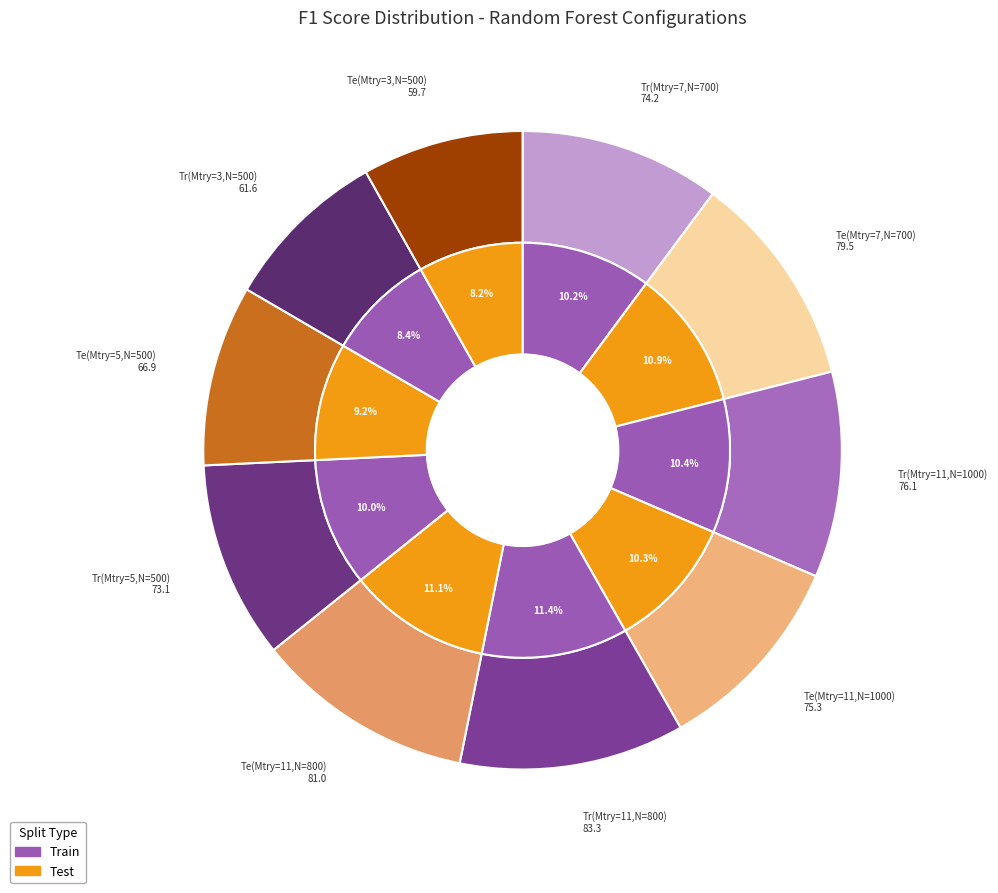

Does Test(Mtry=11,N=800) account for over 50% of the chart?

No